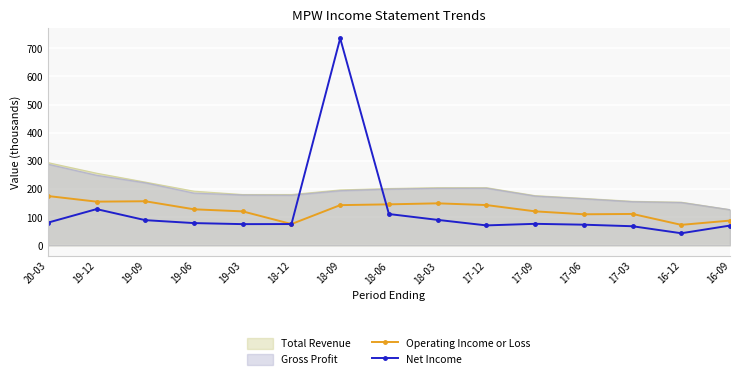

Is the value of Operating Income or Loss at 19-09 greater than the value of Total Revenue at 18-12?

No